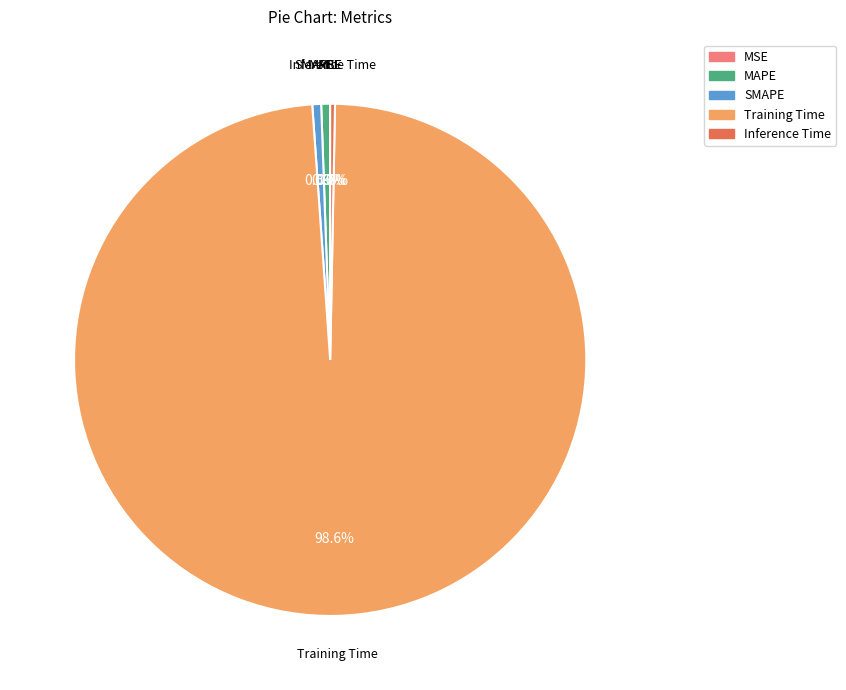

To the nearest percent, what percentage of the pie is Training Time?

99%